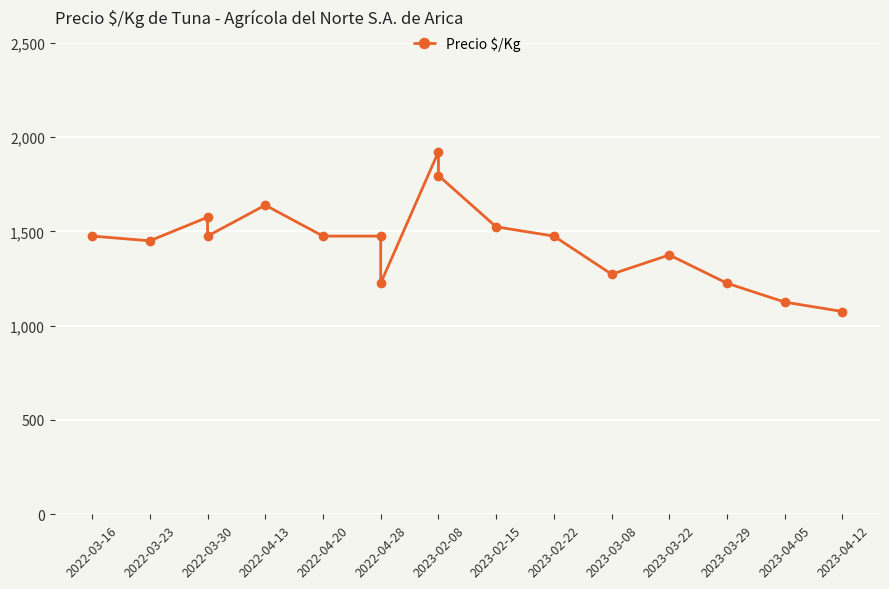

At which label does the data first exceed 1475?

2022-03-30